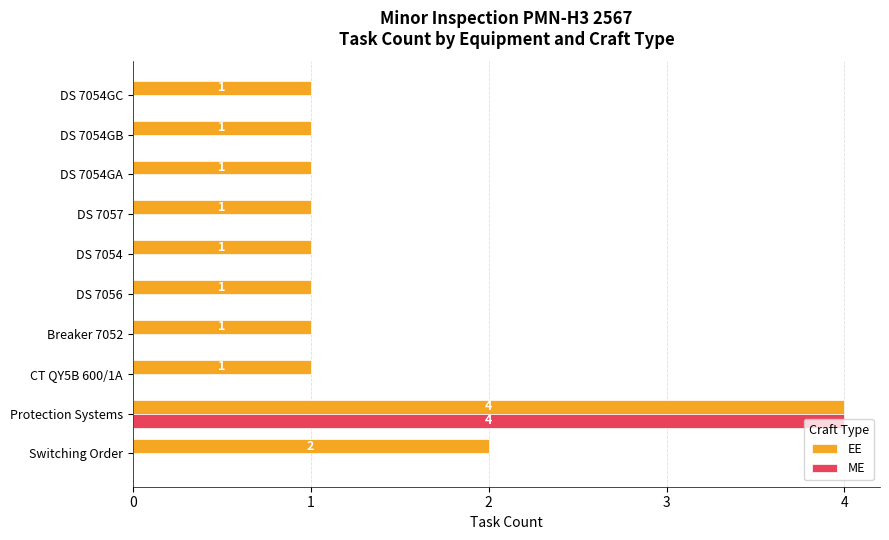

Read the EE value at Protection Systems.

4